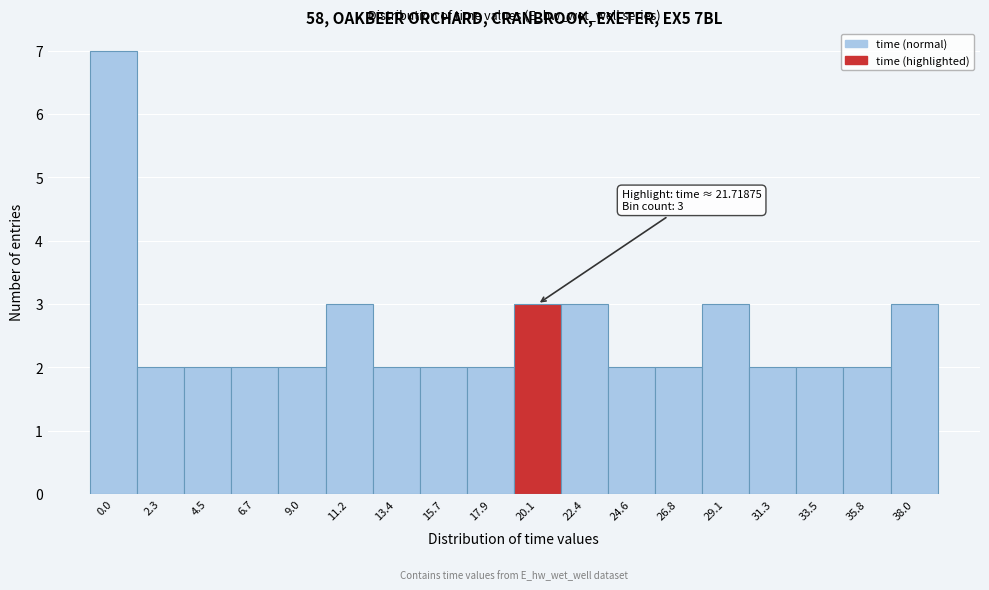

Reading right to left, list all the values displayed in this chart.

38.0=3	35.8=2	33.5=2	31.3=2	29.1=3	26.8=2	24.6=2	22.4=3	20.1=3	17.9=2	15.7=2	13.4=2	11.2=3	9.0=2	6.7=2	4.5=2	2.3=2	0.0=7